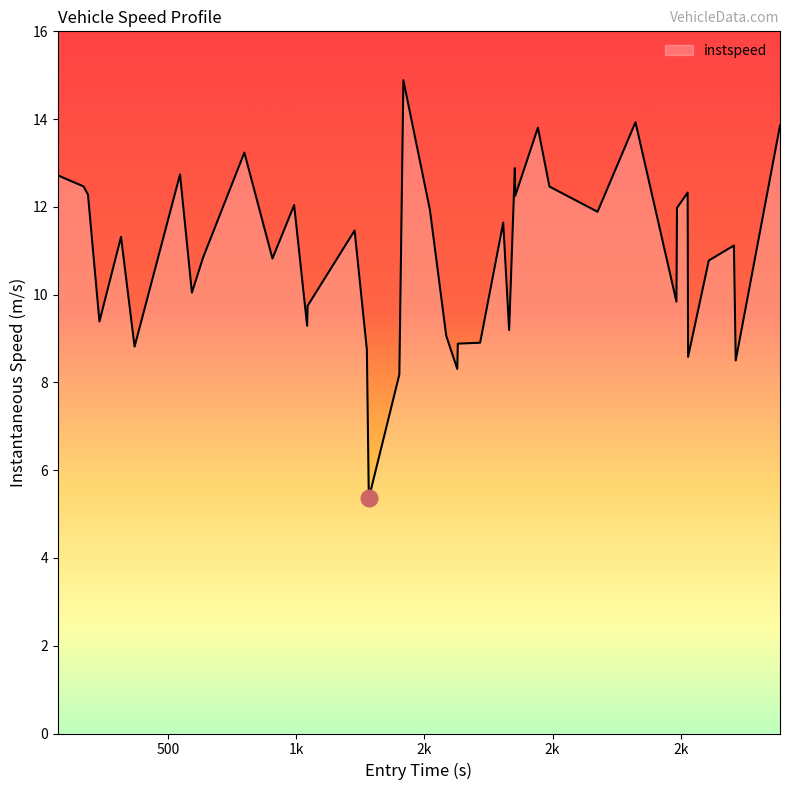

What is the difference between the maximum and minimum values?

9.5